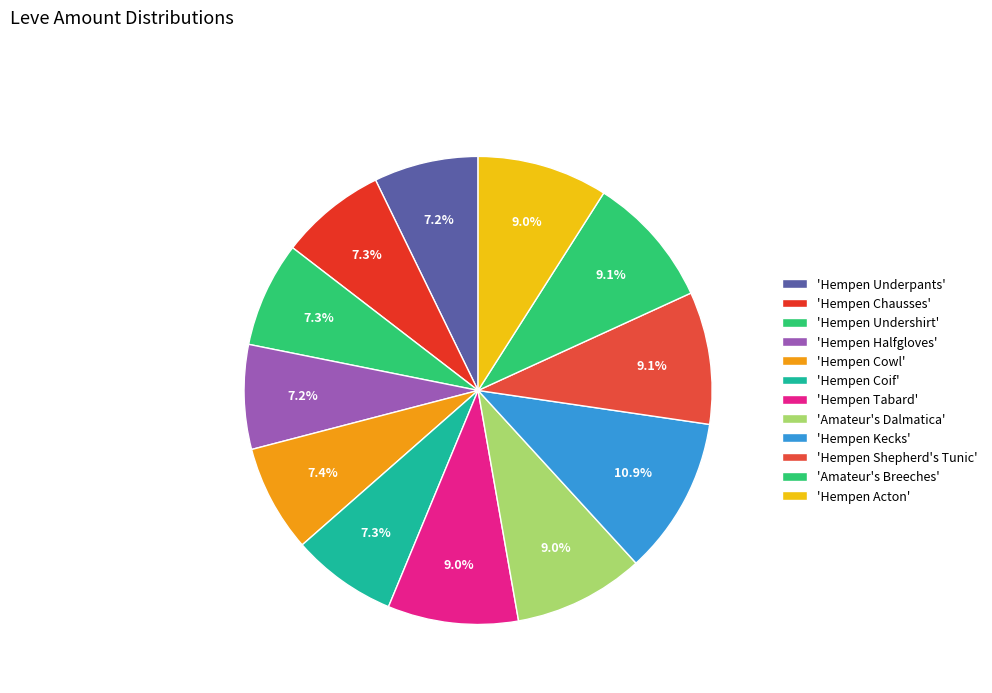

To the nearest percent, what is the average slice percentage?

8%